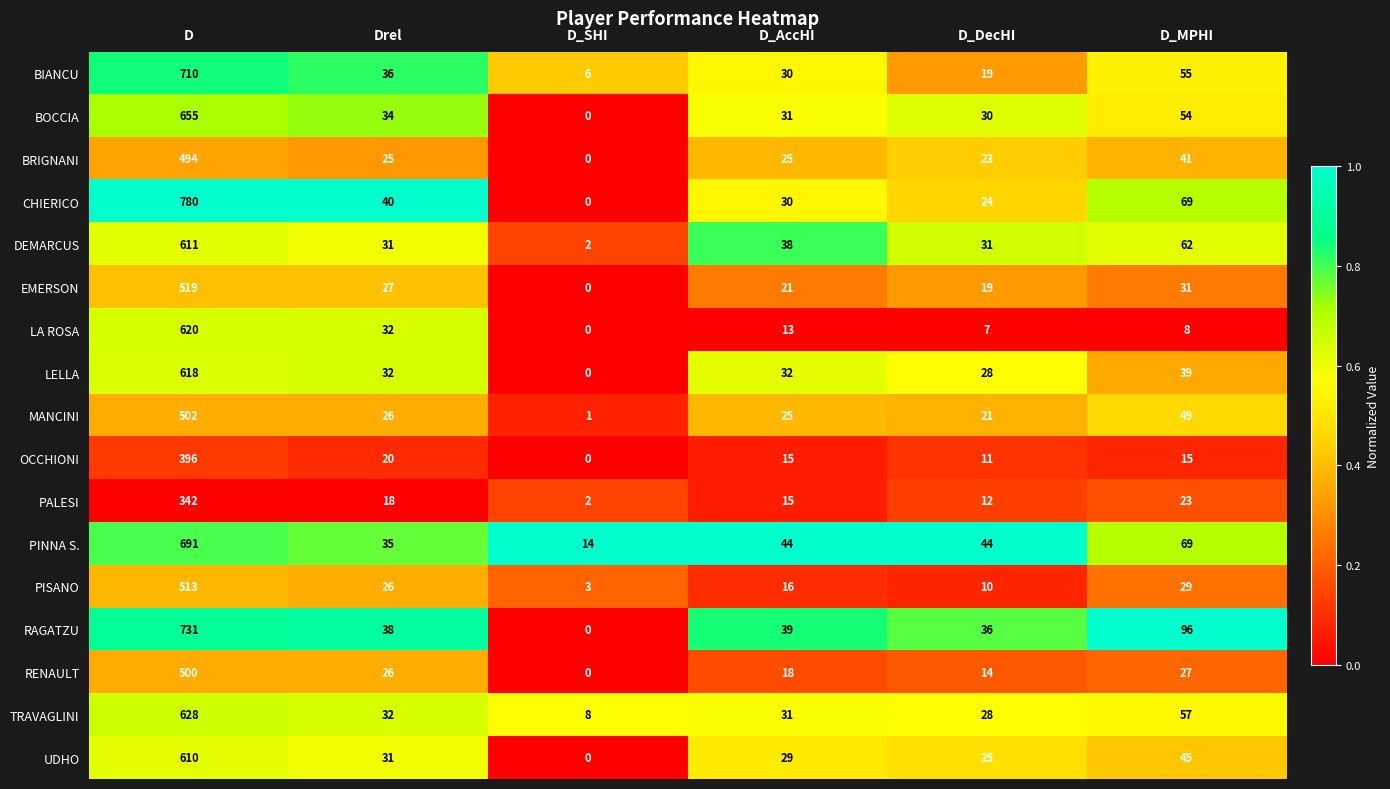

What is the difference between the second highest and second lowest values in the RENAULT series?

13